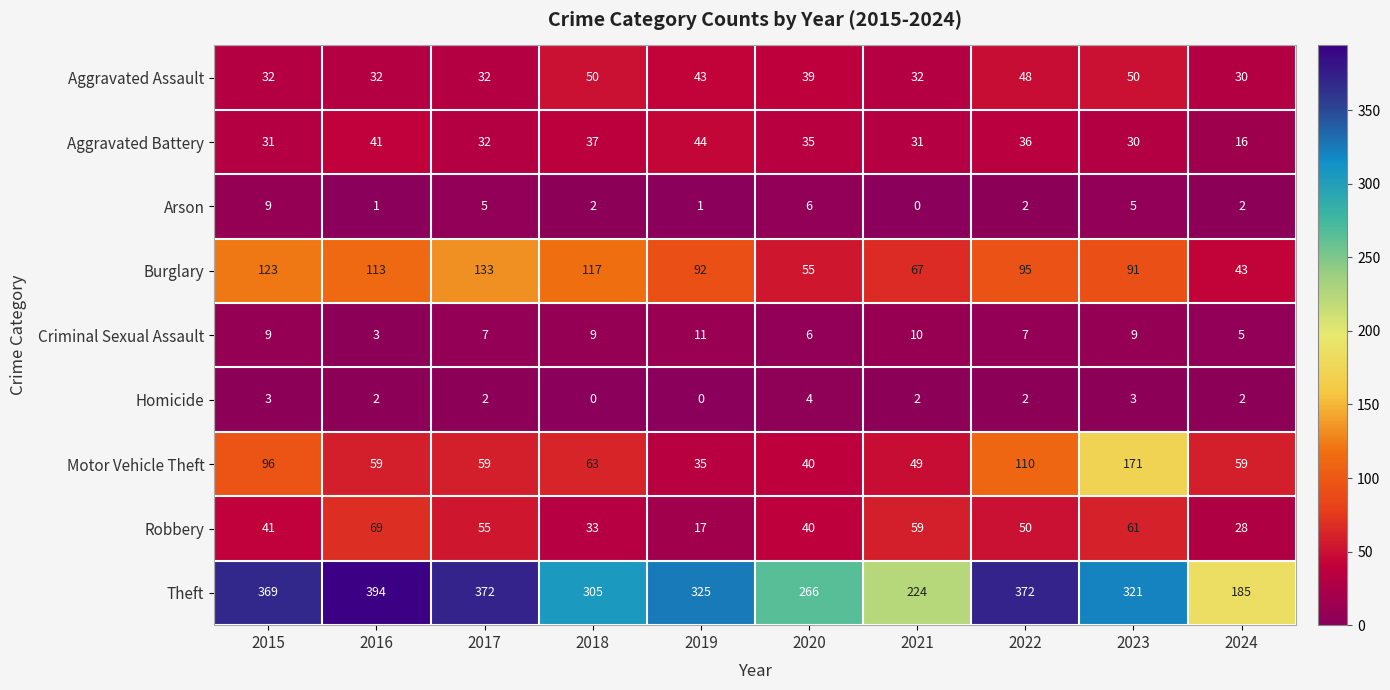

What is the spread (max minus min) of values at 2019?

325